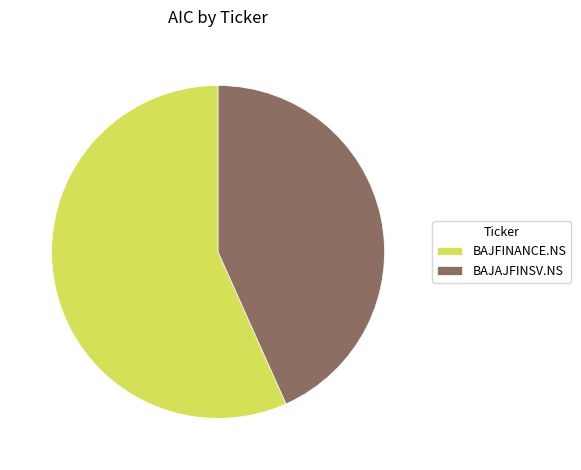

Rank the categories by value from highest to lowest.

BAJFINANCE.NS, BAJAJFINSV.NS